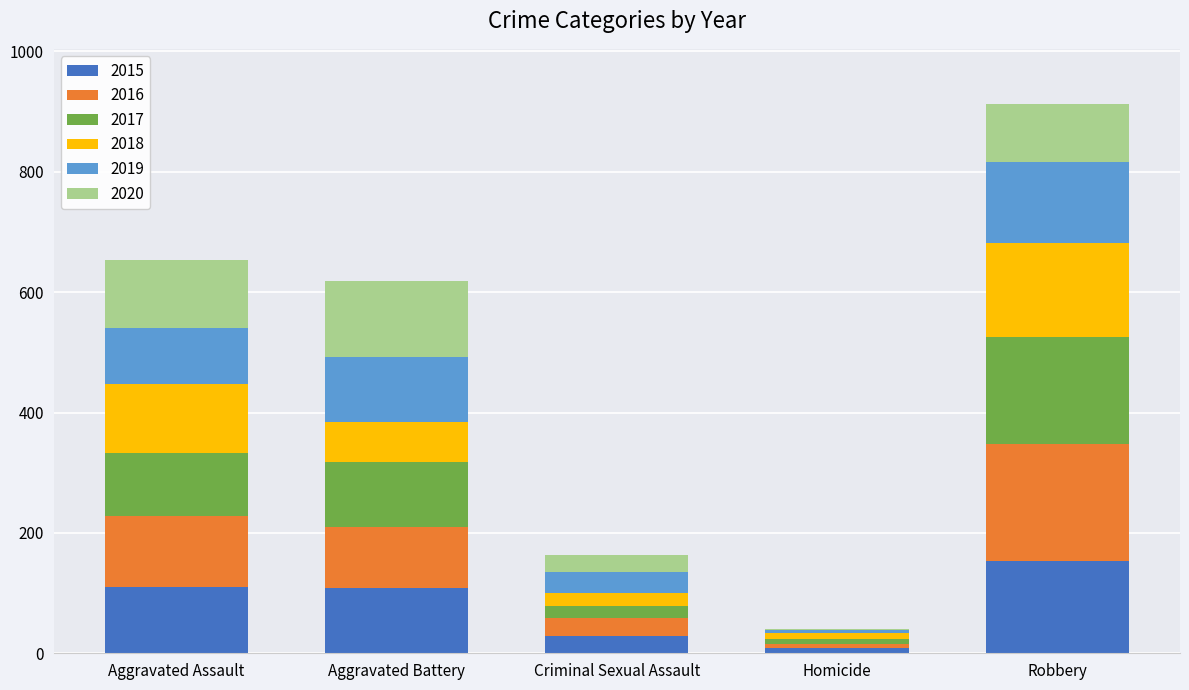

What is the sum of all 2015 values?

409